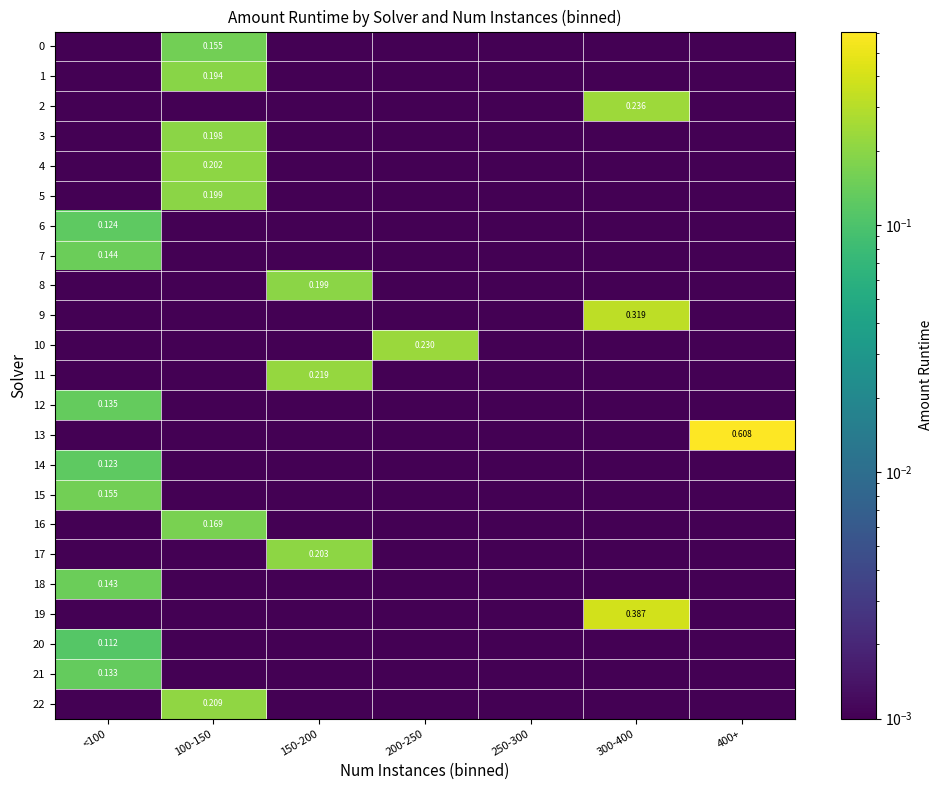

What is the spread (max minus min) of values at 300-400?

0.4